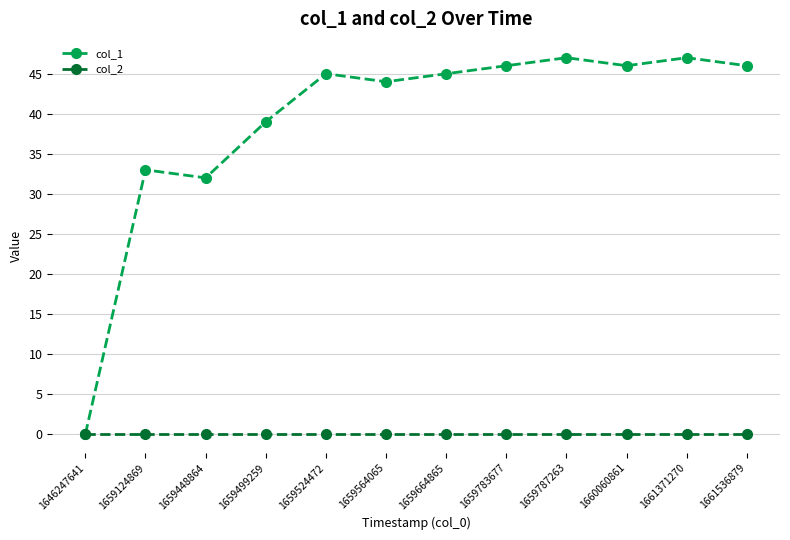

What is the maximum value shown in the chart?

47